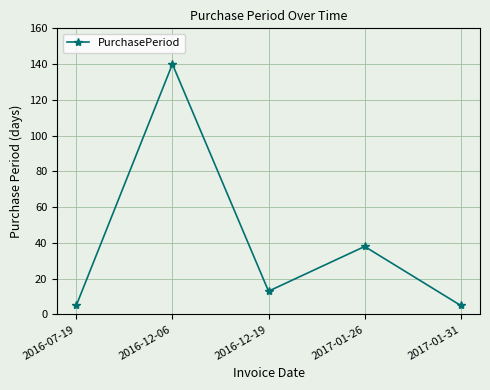

How many interior local peaks (higher than both neighbors) does the data have?

2